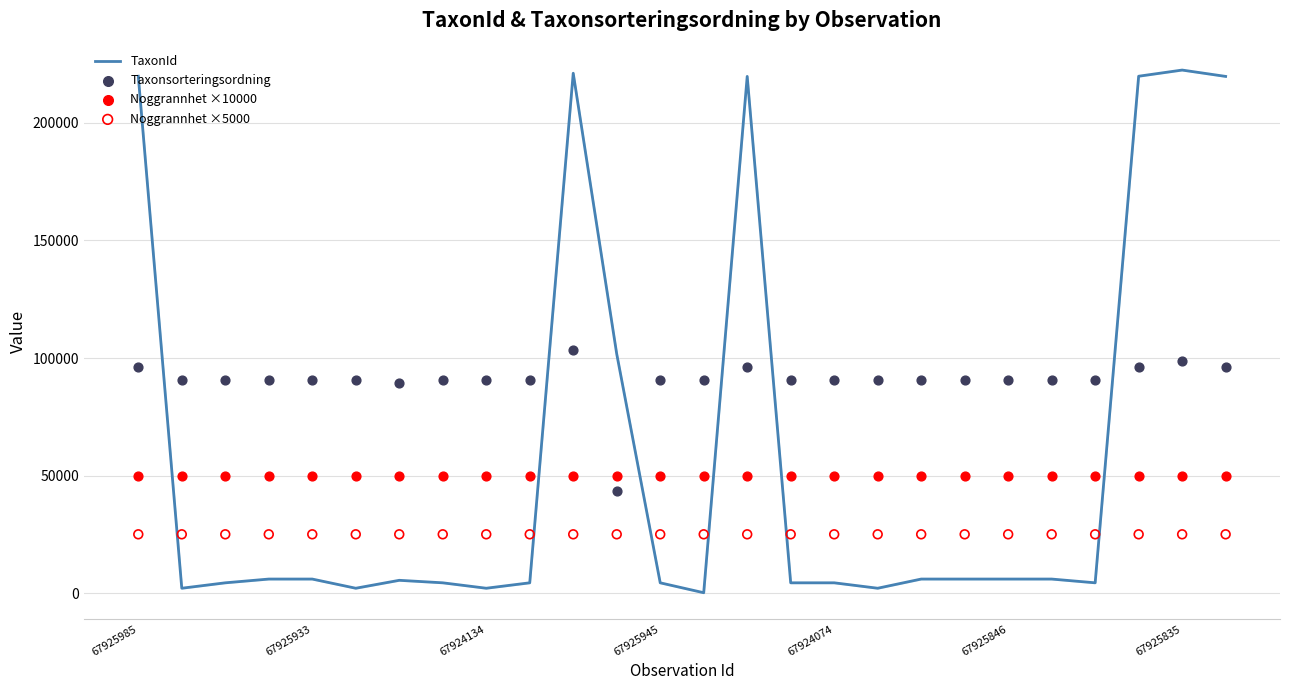

Which series has the largest total across all categories?

Taxonsorteringsordning